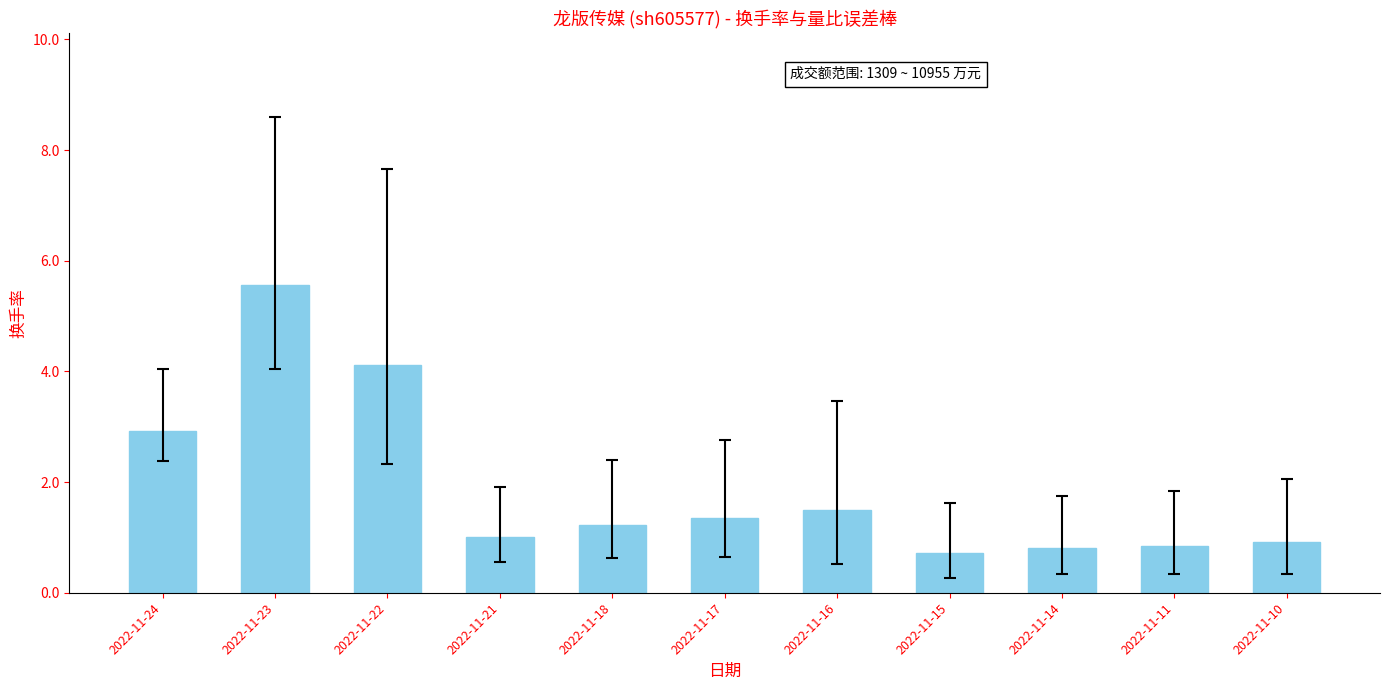

At which label does the data first exceed 1?

2022-11-24